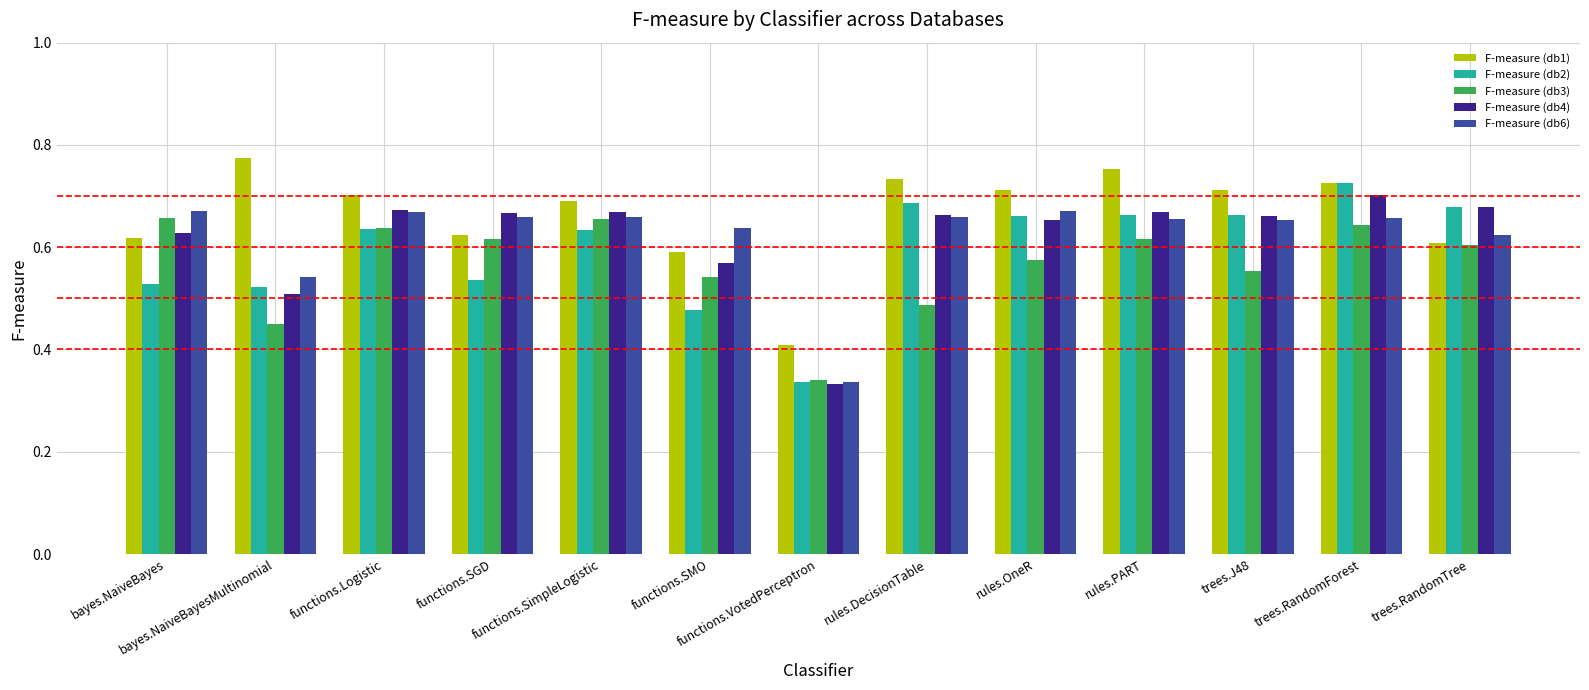

What is the total value across all series at rules.OneR?

3.3